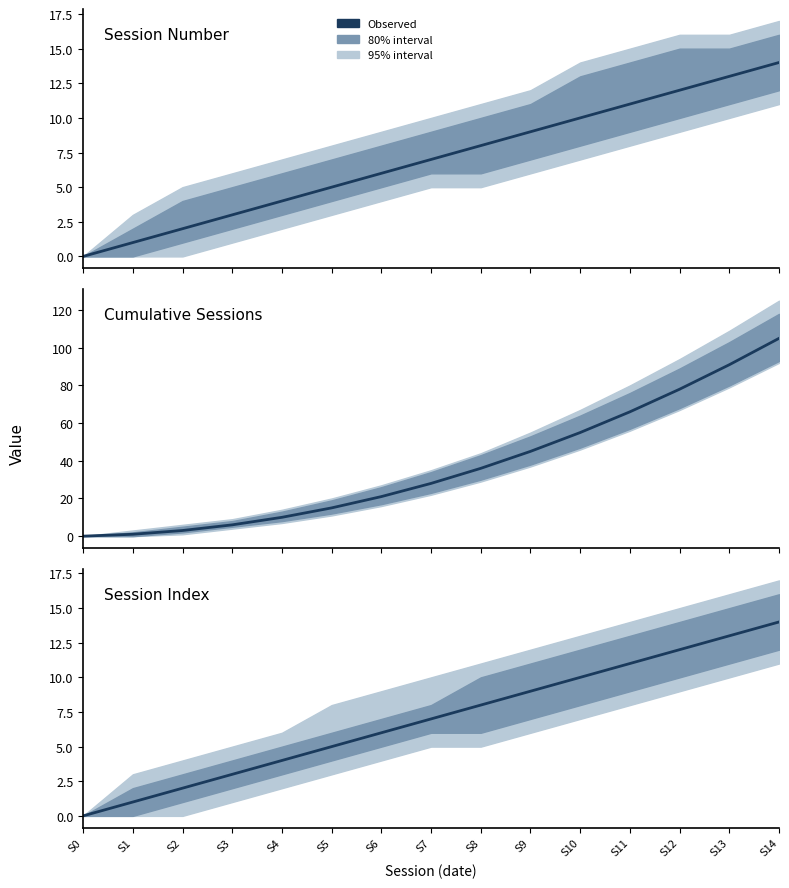

At how many categories does at least one series exceed 25?

8